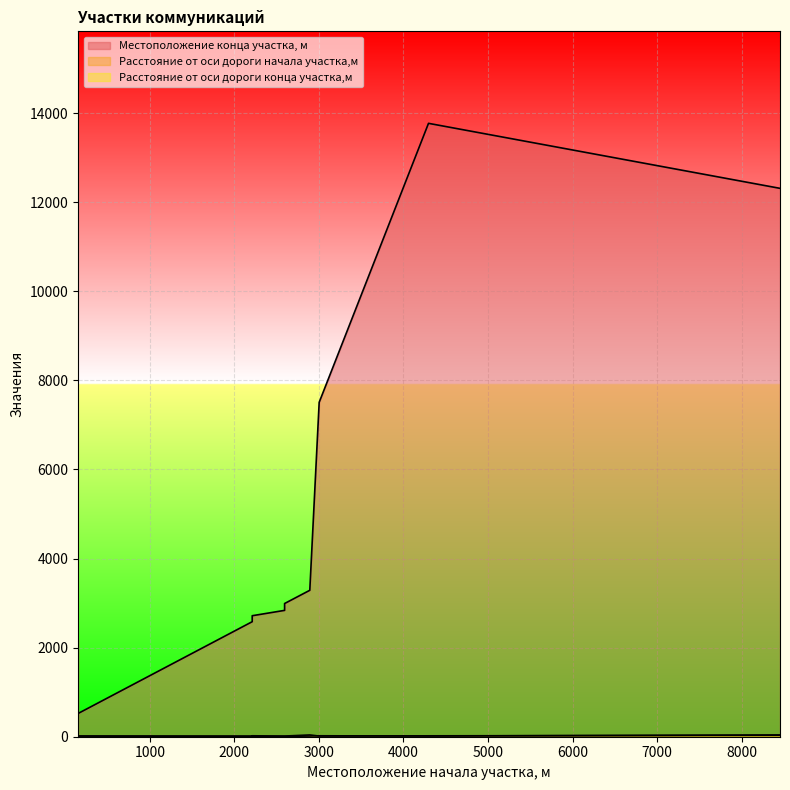

Where is Расстояние от оси дороги начала участка,м nearest to the value 23?

3003